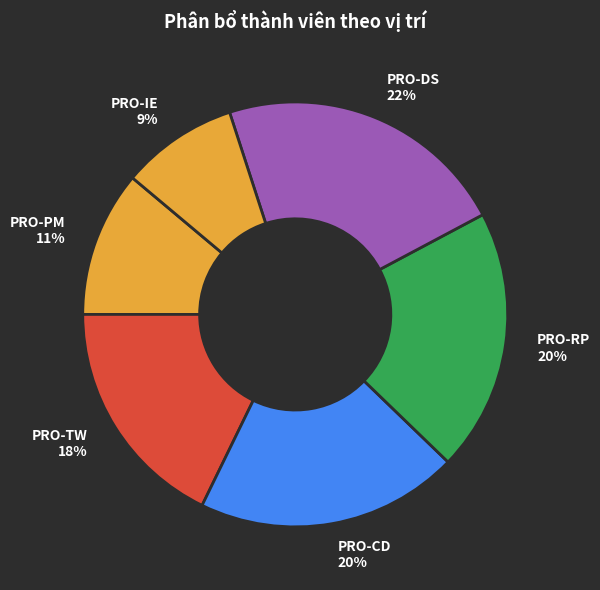

Does PRO-CD 20% represent more than half of the total?

No